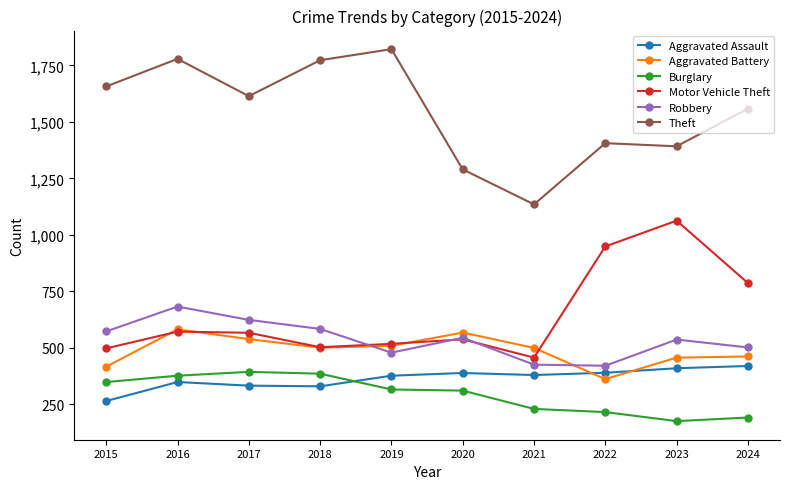

Read the Robbery value at 2021, to the nearest 10.

430